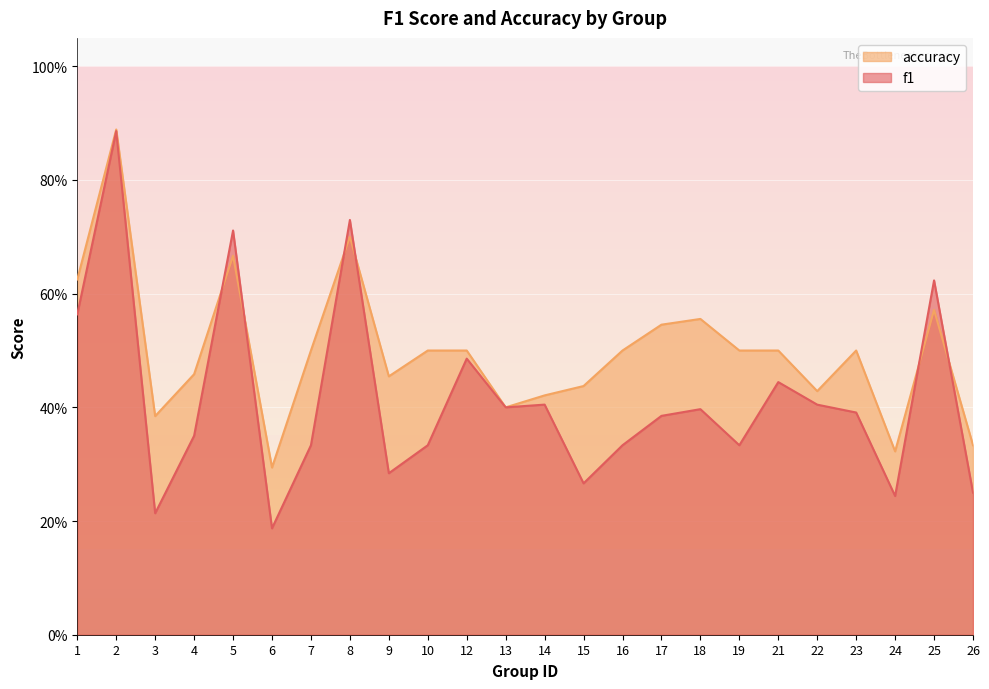

What is the value of the f1 point at the 16th from the left?

0.4